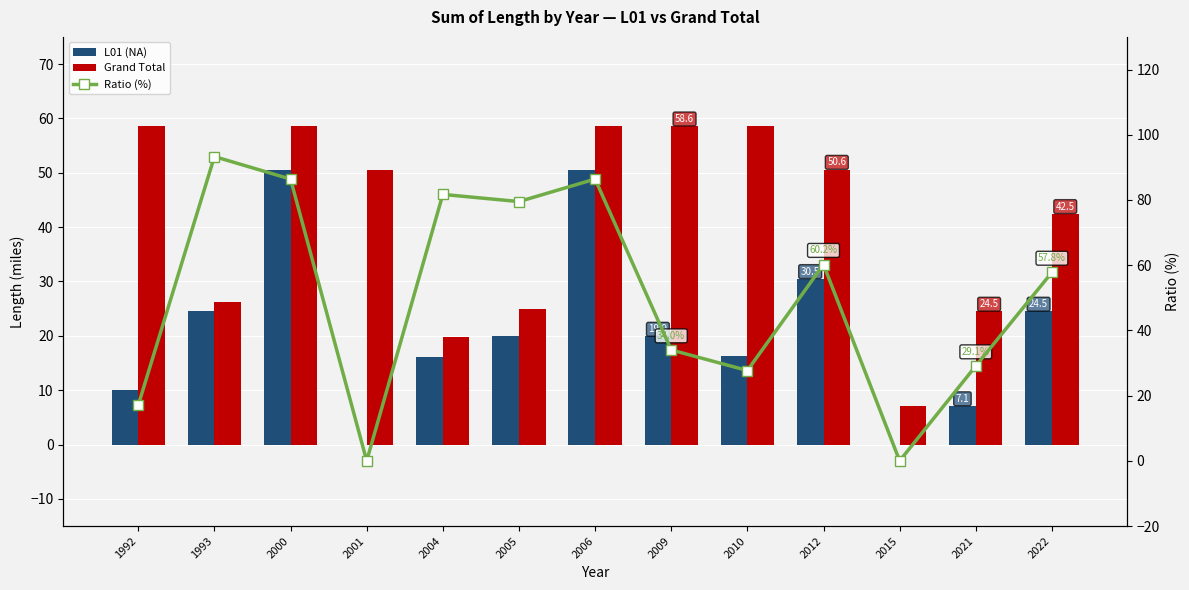

Which series changed the most between 2012 and 2015?

Ratio (%)